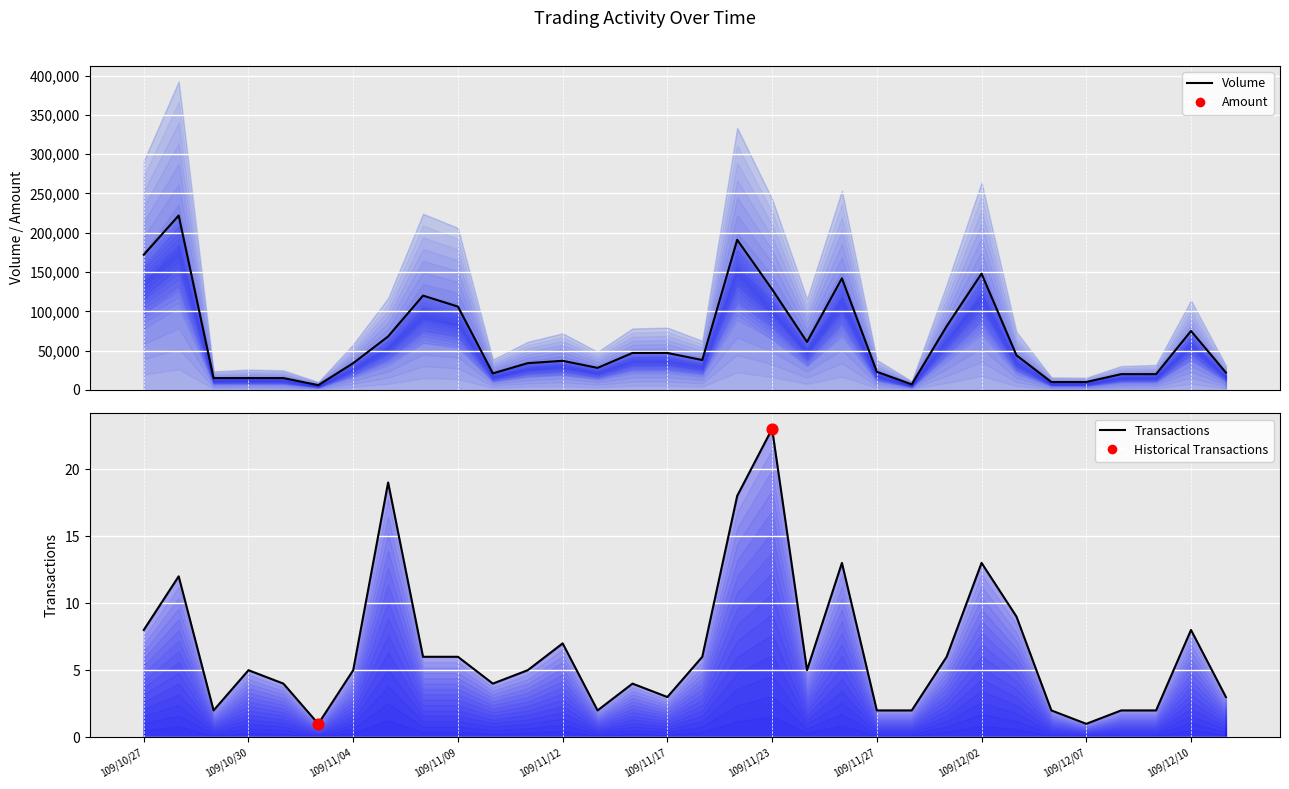

At how many categories does at least one series exceed 77799?

9